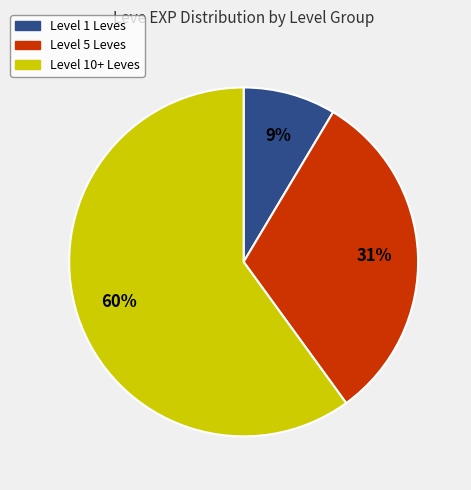

To the nearest percent, what is the average slice percentage?

33%